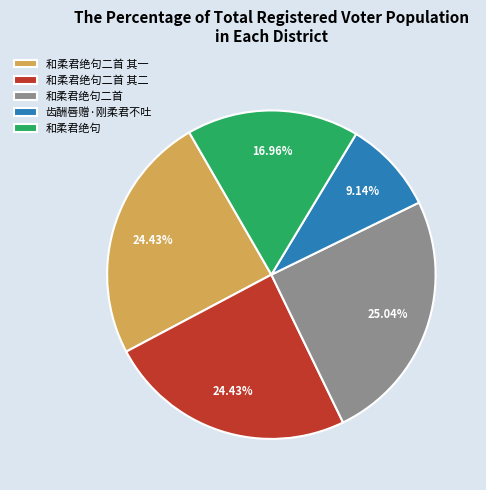

Do 齿酬唇赠·刚柔君不吐 and 和柔君绝句二首 其二 together represent more than half of the pie?

No